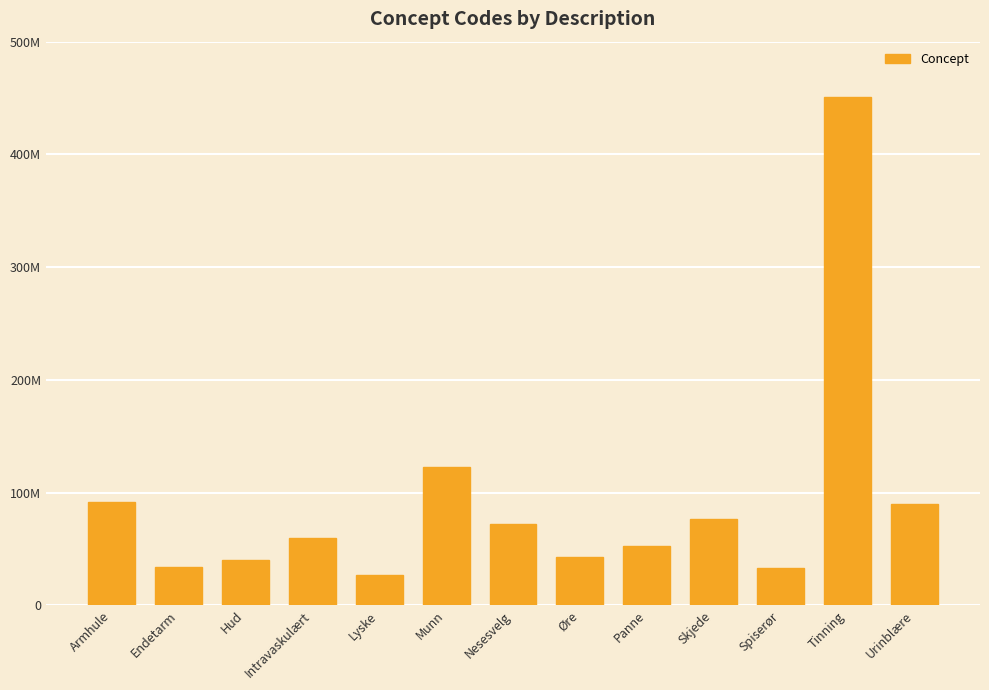

Does the chart contain any negative values?

No